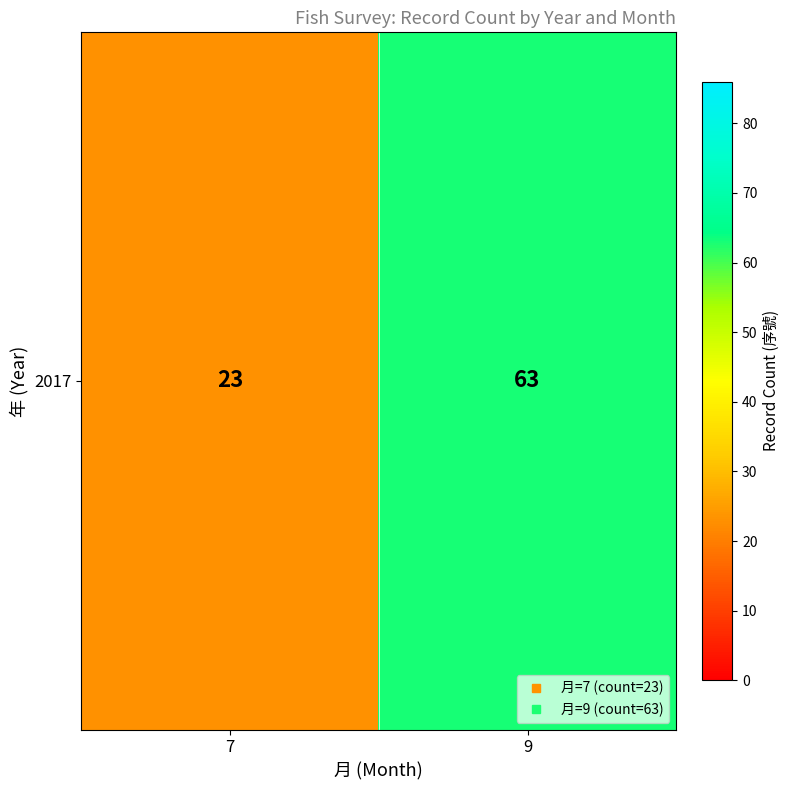

Approximately how many times larger is the value at 9 compared to 7?

2.7